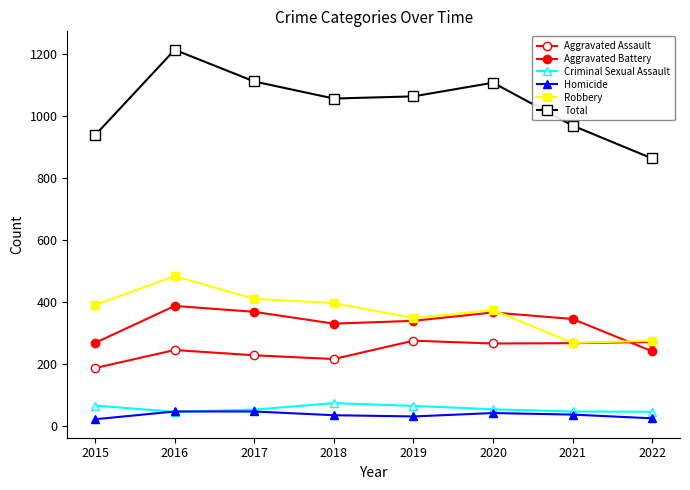

Is this an area chart (filled region under the line)?

No